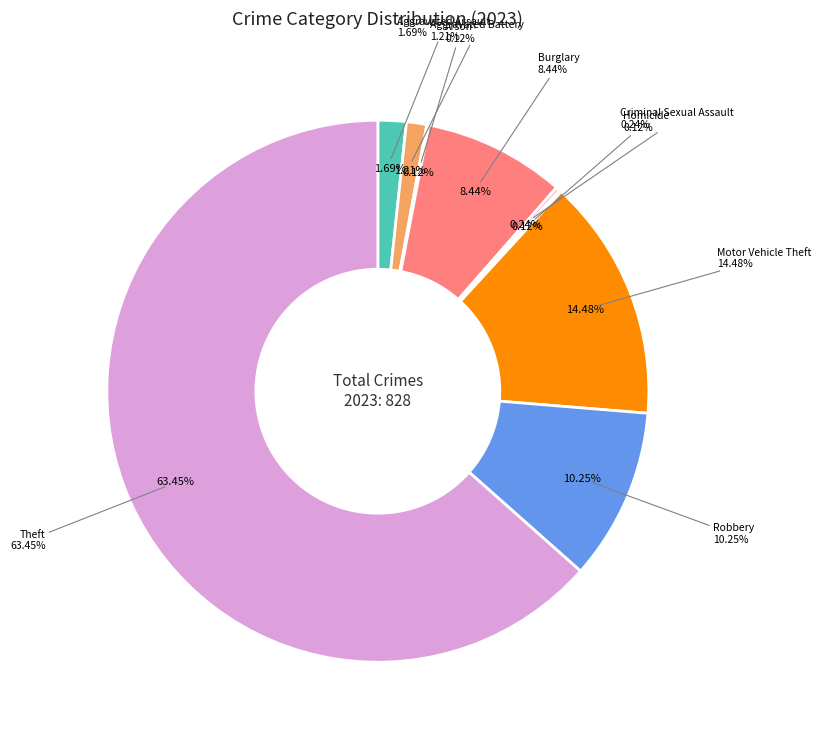

The Robbery slice represents 2% of the pie. True or false?

False